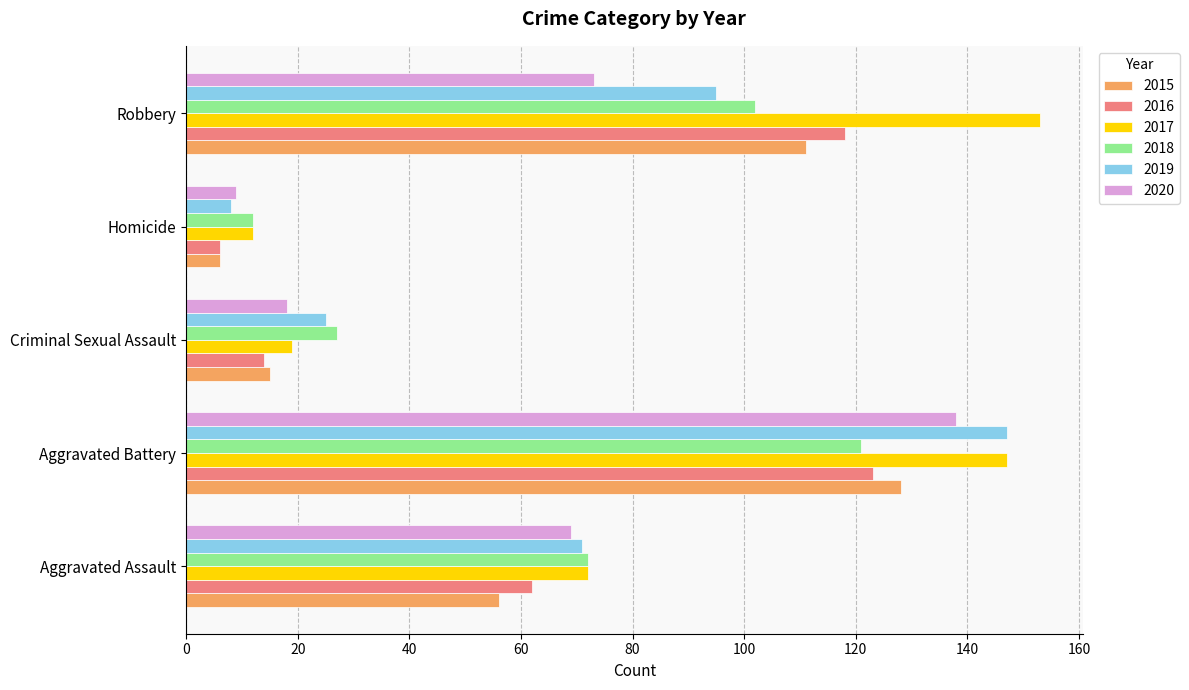

What is the total value across all series at Homicide?

53